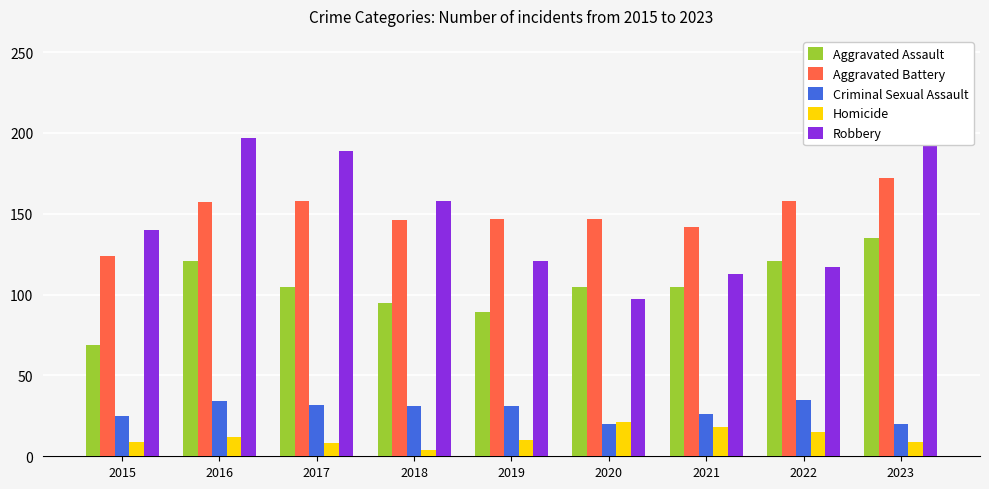

List the series in order of their peak value, lowest first.

Homicide, Criminal Sexual Assault, Aggravated Assault, Aggravated Battery, Robbery